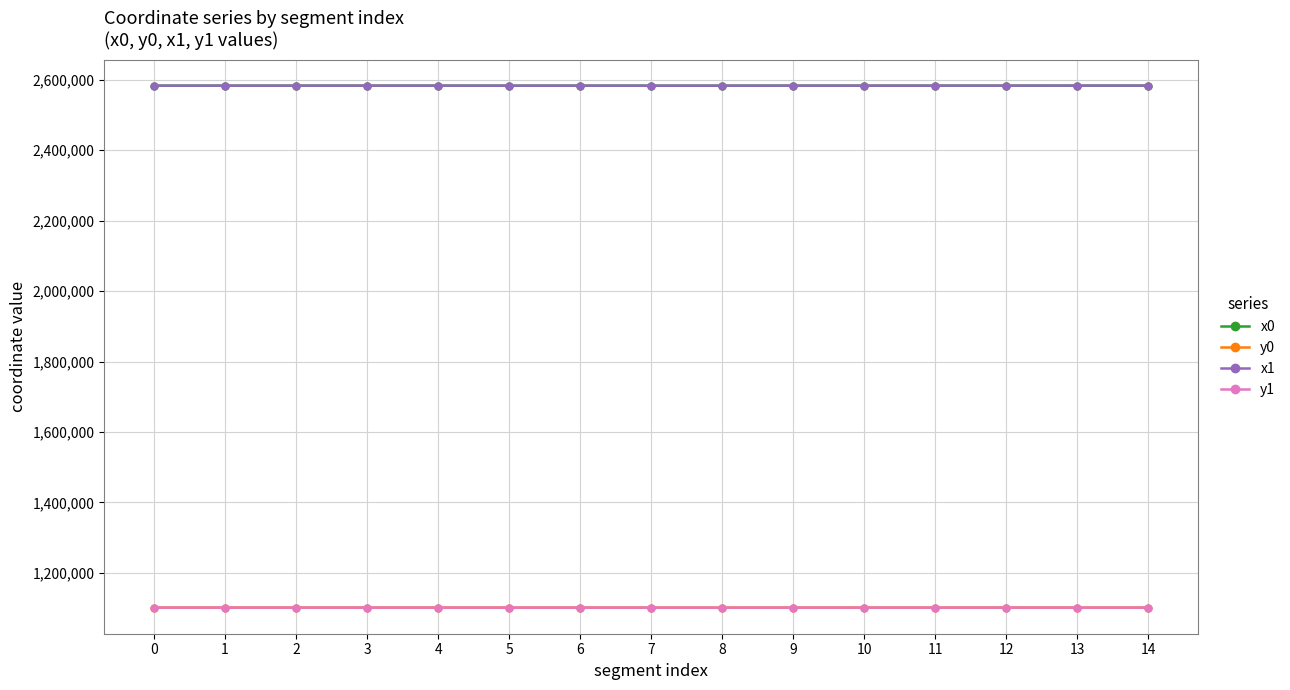

What is the difference between the highest and lowest values at 14?

1481556.2